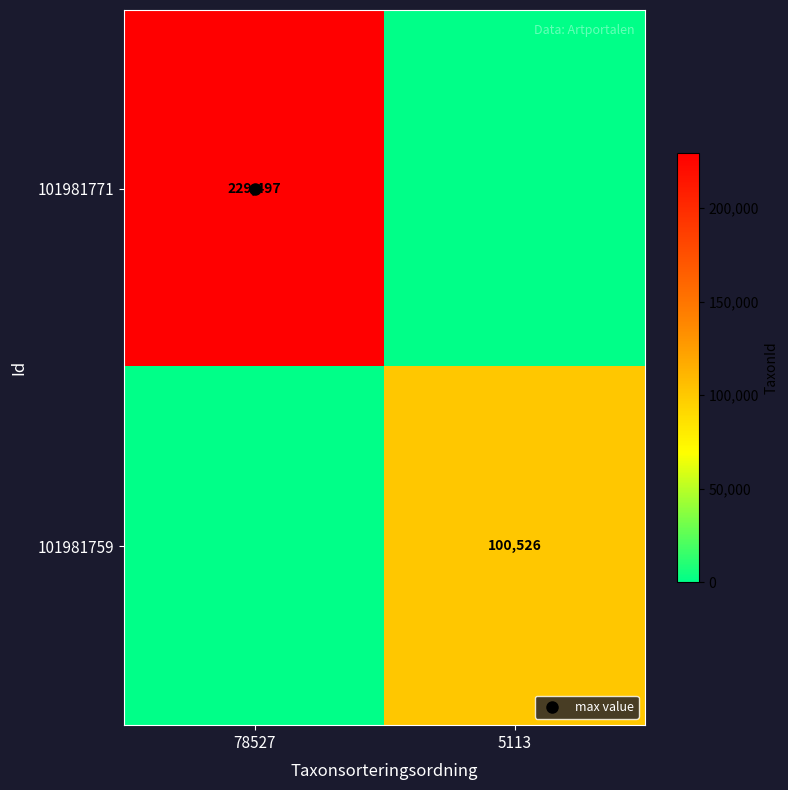

Rank the categories by 101981771 value from highest to lowest.

78527, 5113